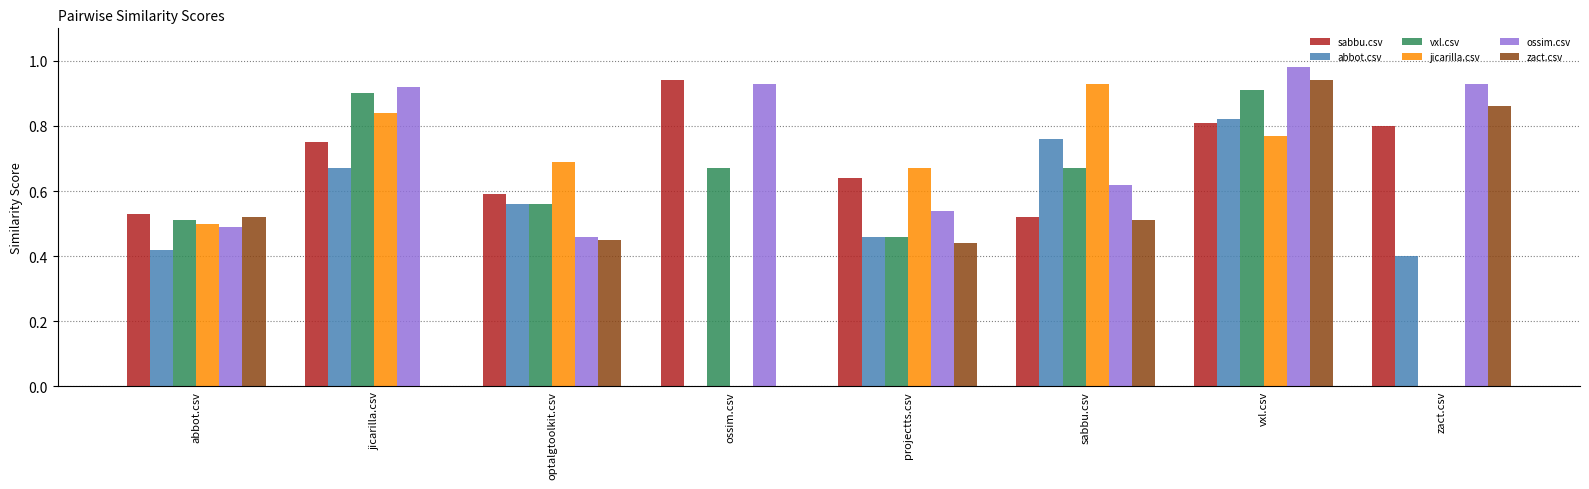

What is the sum of all abbot.csv values?

4.1